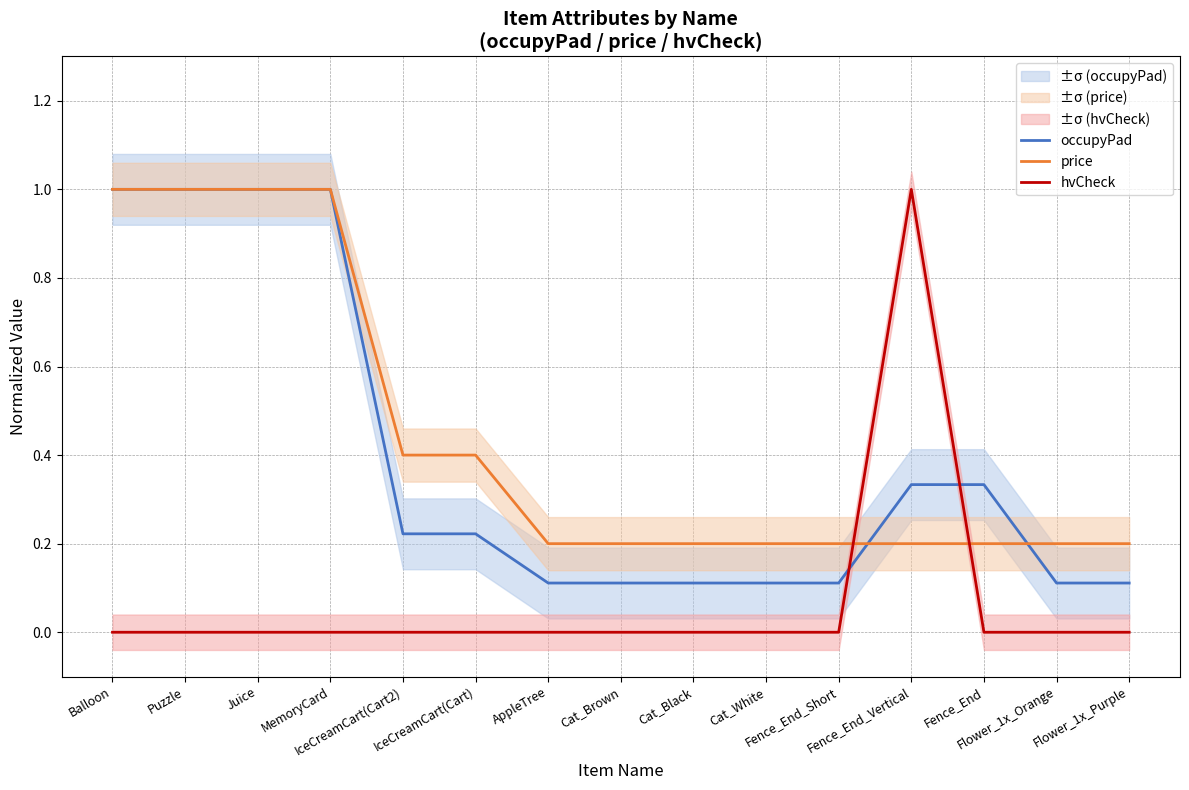

What is the sum of the occupyPad values at Juice and Flower_1x_Orange?

1.1